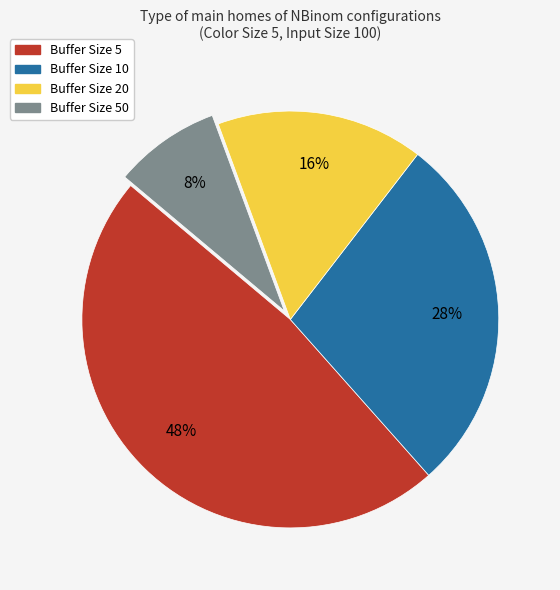

Is it true that Buffer Size 50 is 8% of the pie?

True